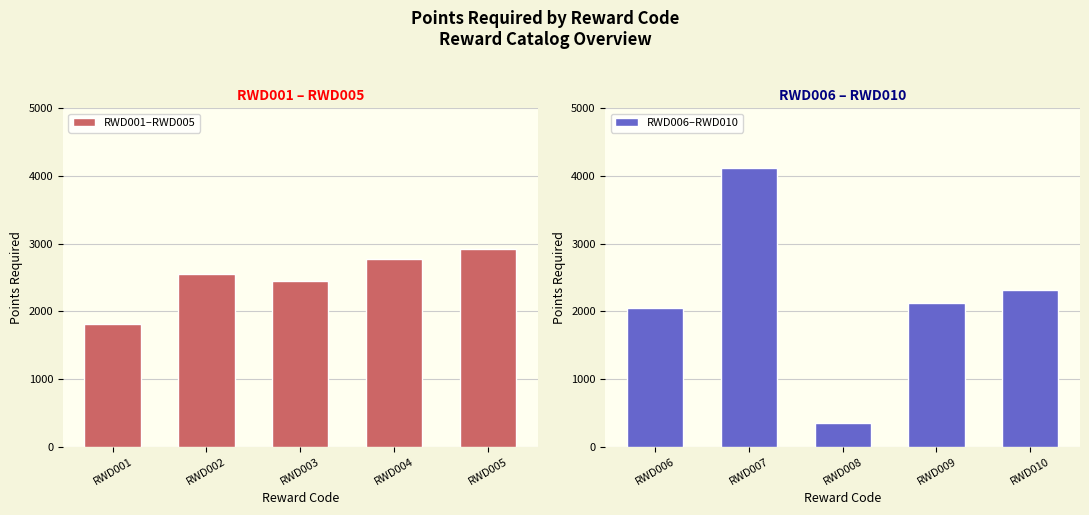

What value does the RWD006–RWD010 series have at RWD006, to the nearest 50?

2050